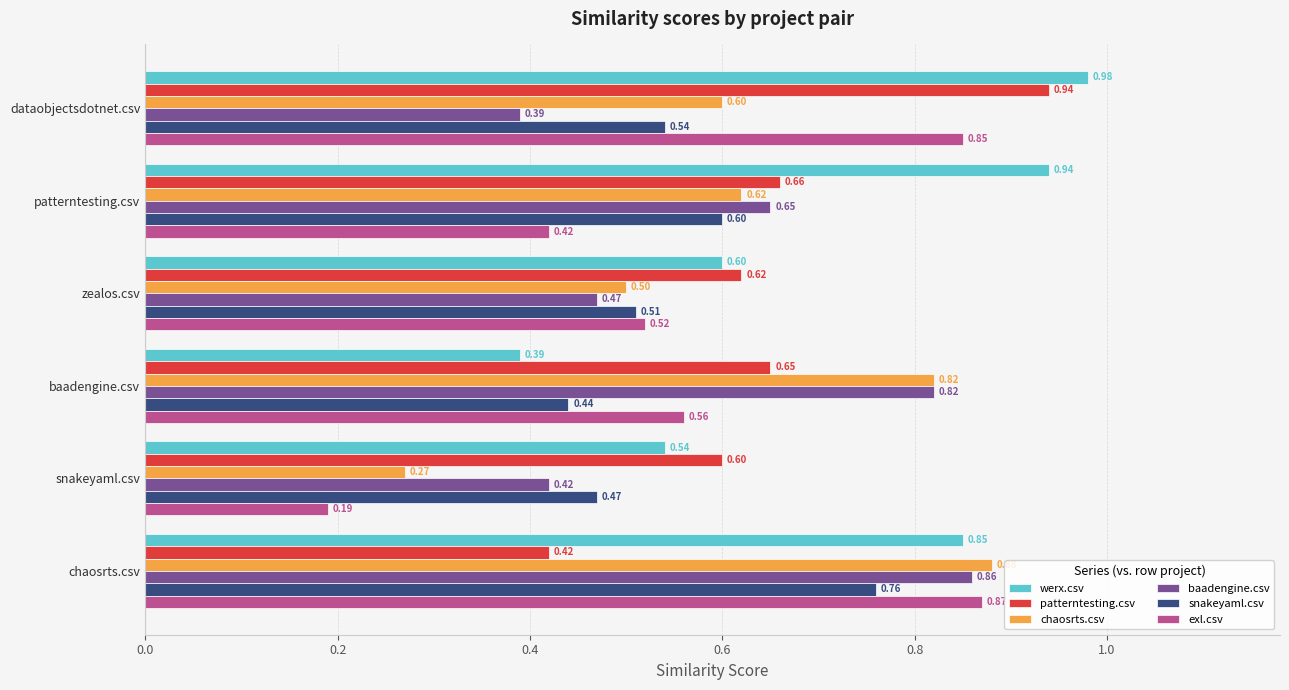

What is the sum of all chaosrts.csv values?

3.7